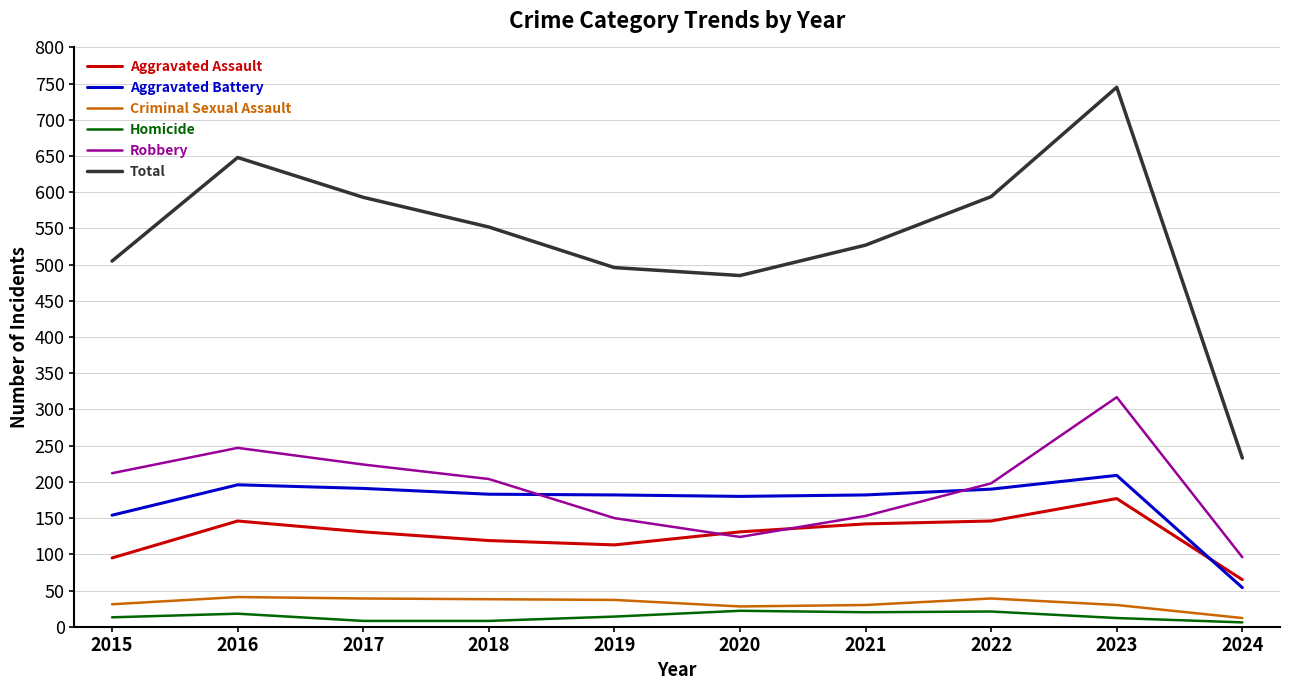

True or false: Aggravated Assault and Homicide intersect in this chart.

False